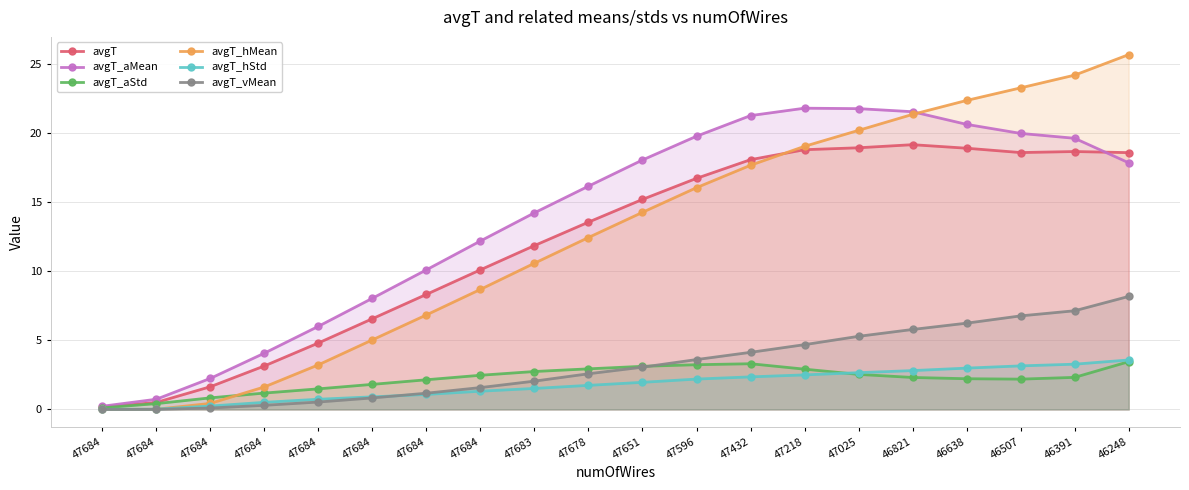

The value of avgT_hMean at 47684 is 5.1. True or false?

False